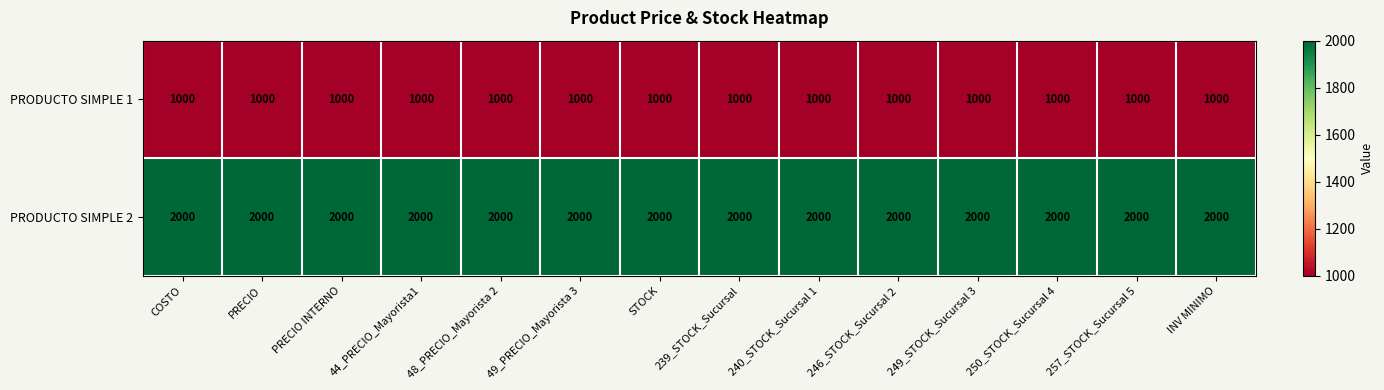

True or false: PRODUCTO SIMPLE 1 has a value of 1000 at 240_STOCK_Sucursal 1.

True